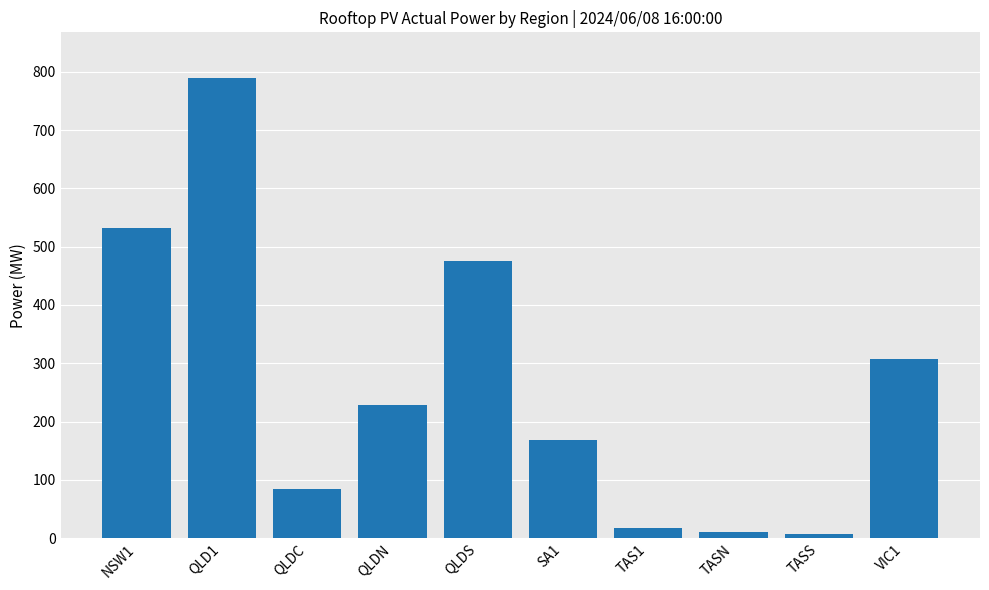

What is the label of the 4th bar from the left?

QLDN